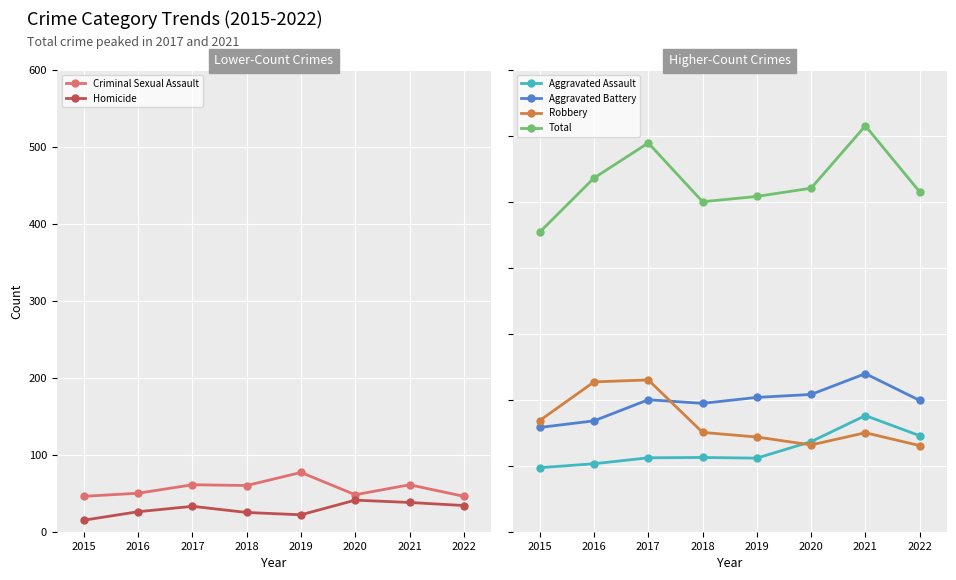

What is the difference between the maximum and minimum values in the Aggravated Battery series?

163